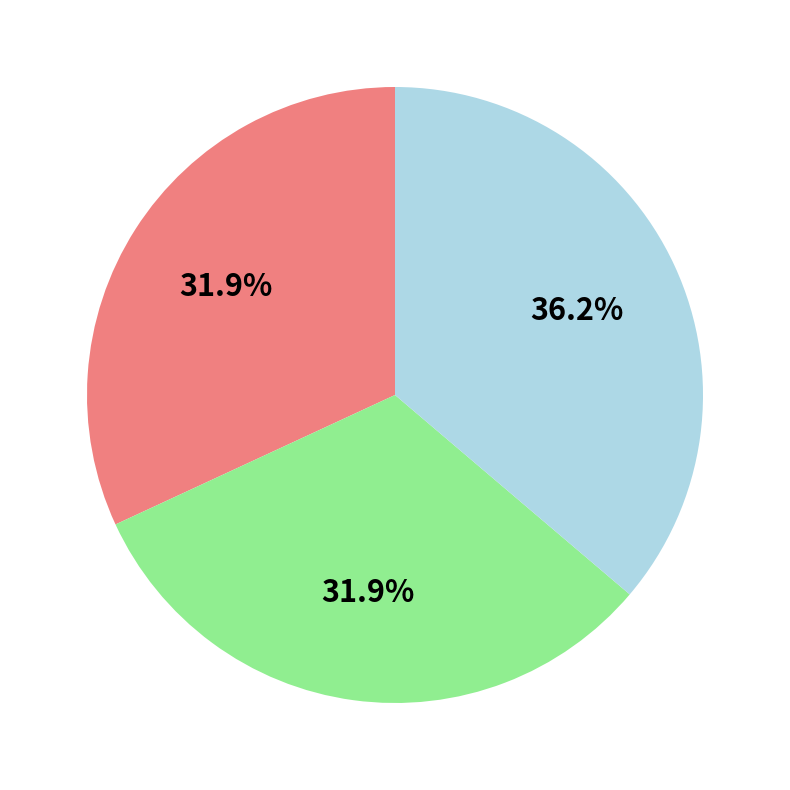

To the nearest percent, what is the average slice percentage?

33%